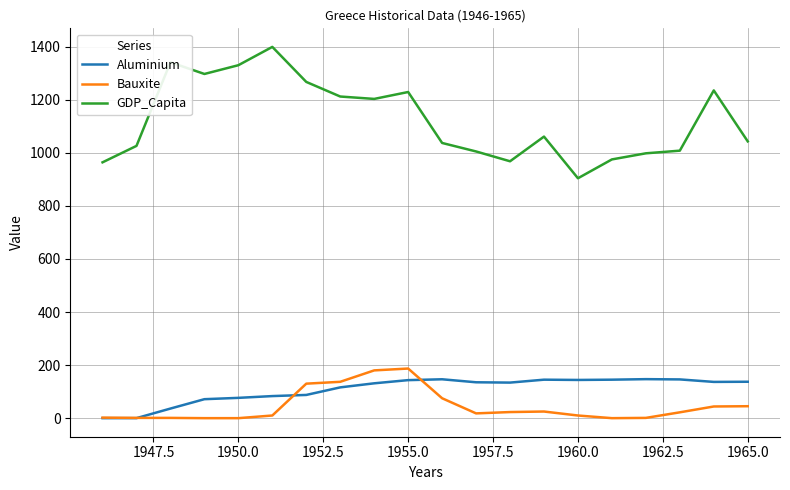

True or false: Bauxite and GDP_Capita intersect in this chart.

False